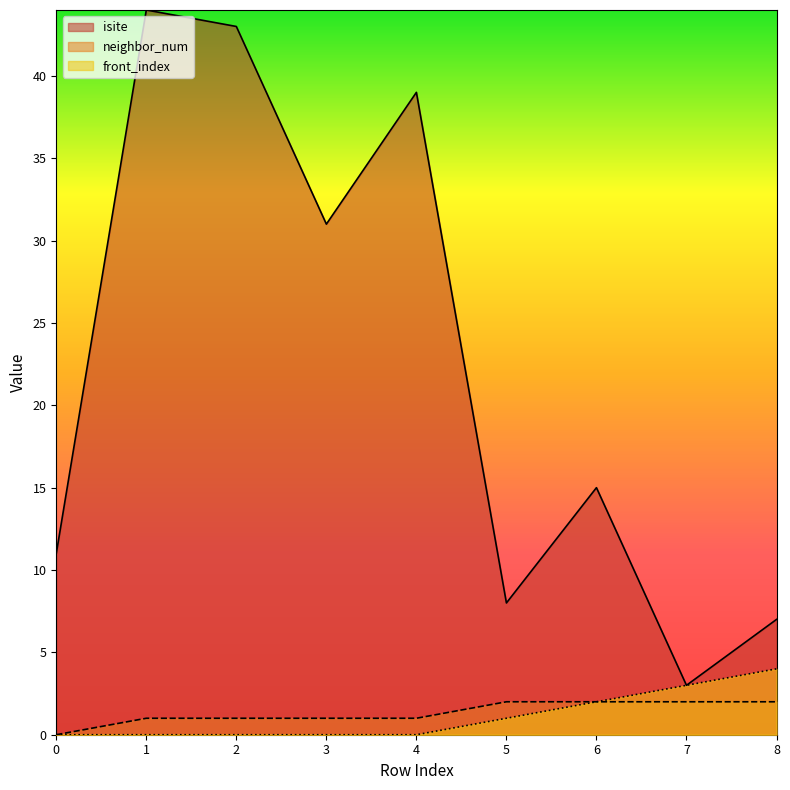

Which series has the largest total across all categories?

isite